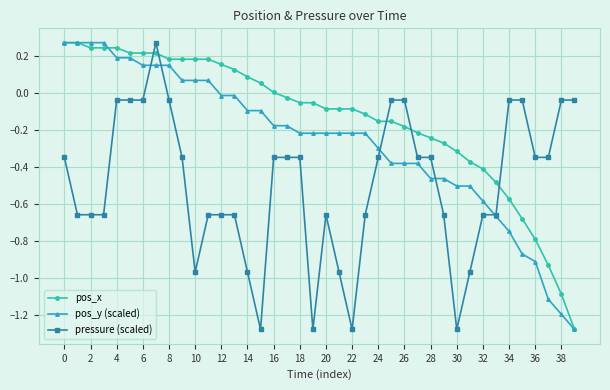

At how many categories does at least one series exceed -1?

40